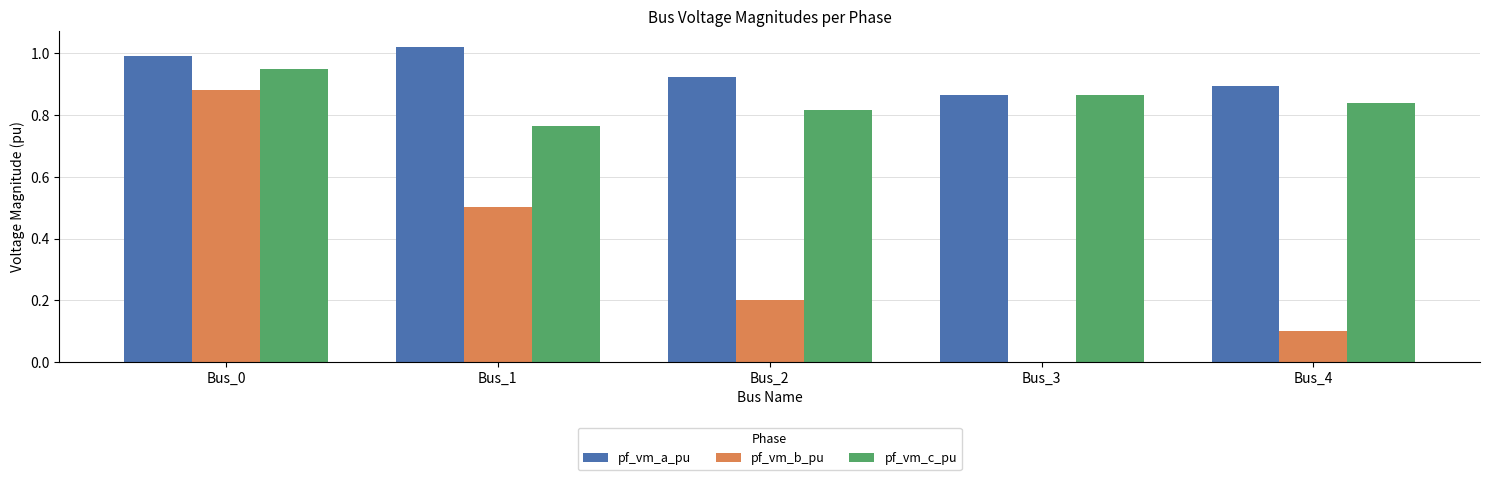

What is the sum of all pf_vm_c_pu values?

4.2